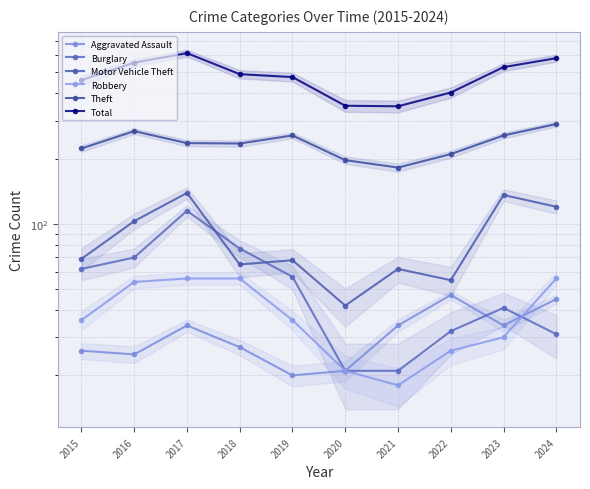

Where is the first local minimum for Theft?

2018